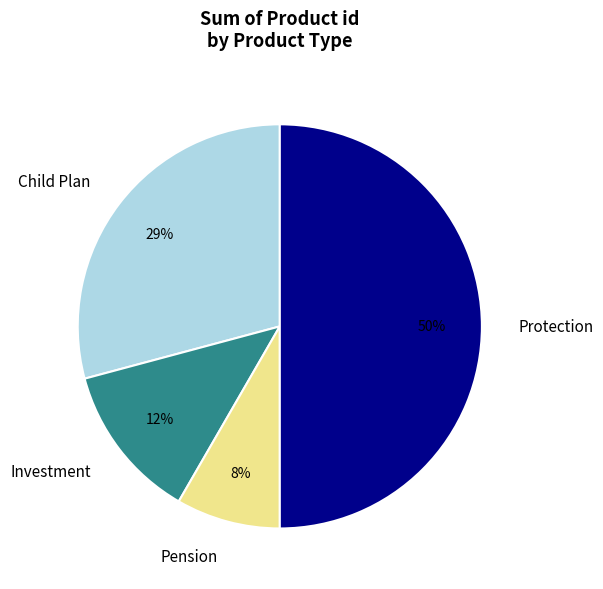

Does Pension account for over 50% of the chart?

No